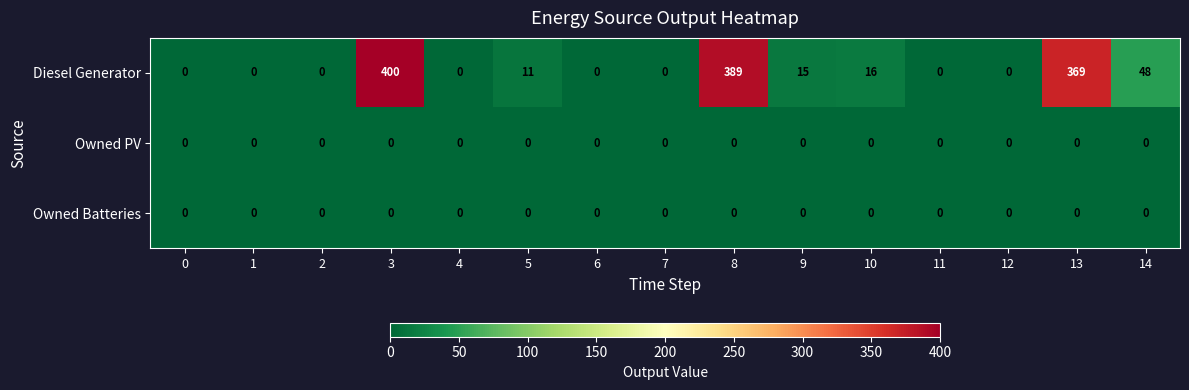

At which label does Diesel Generator reach its peak?

3